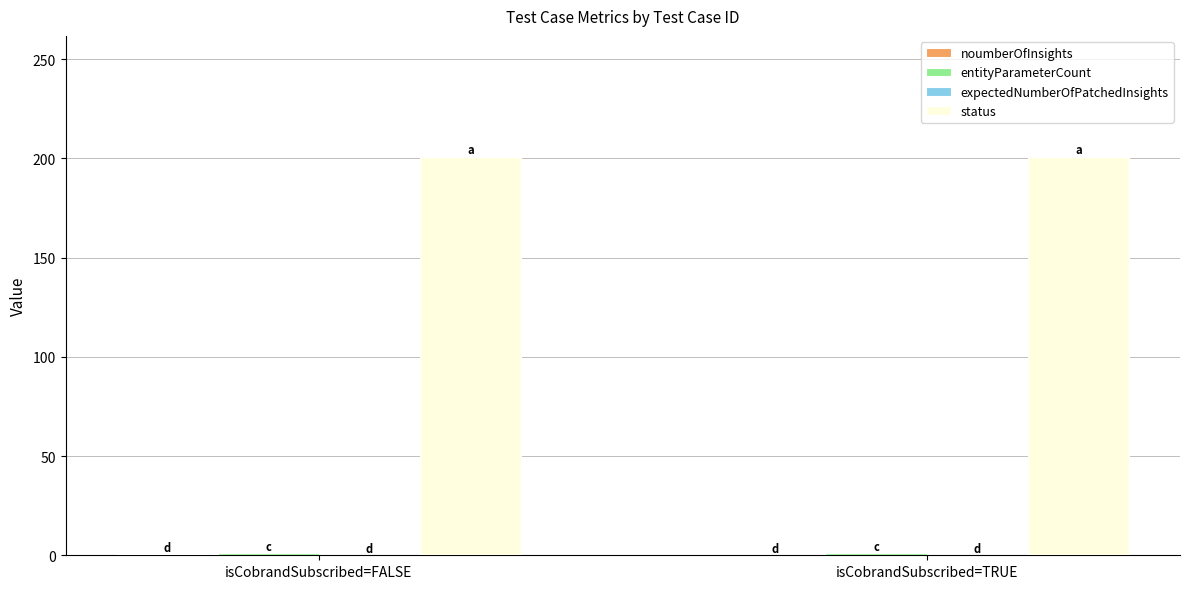

The status series shows 347.3 at isCobrandSubscribed=TRUE. True or false?

False